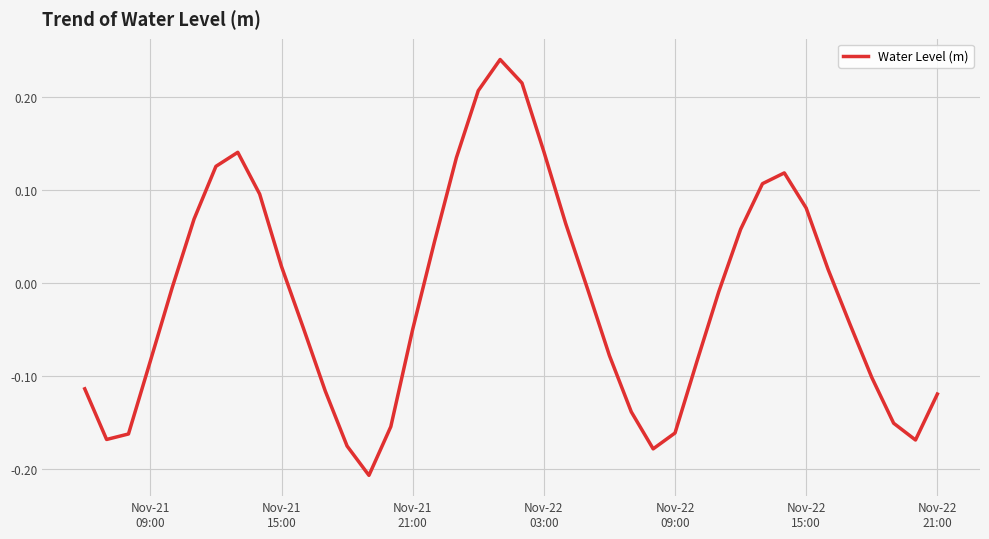

What is the difference between the maximum and minimum values?

0.4